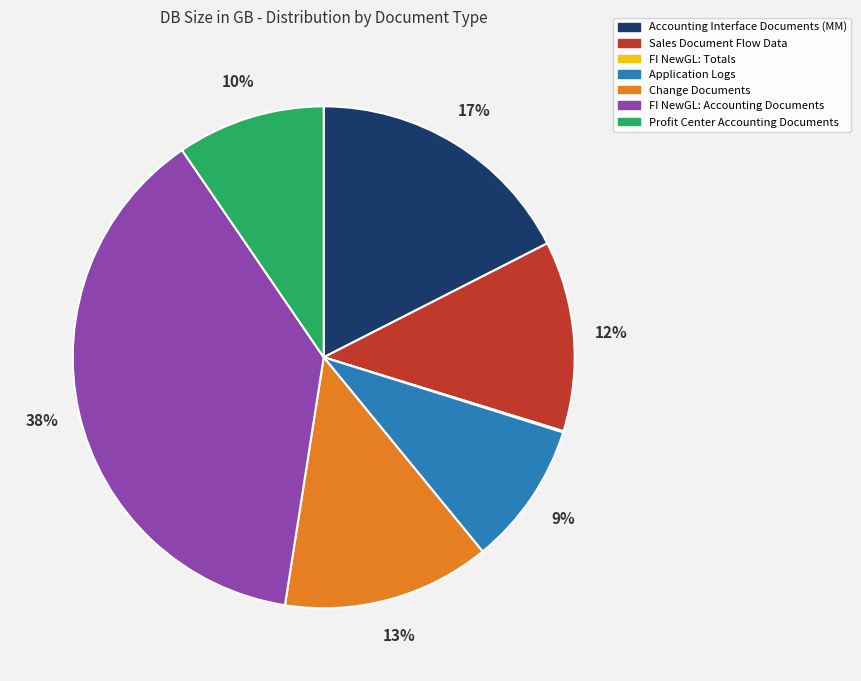

True or false: Sales Document Flow Data accounts for 12% of the total.

True